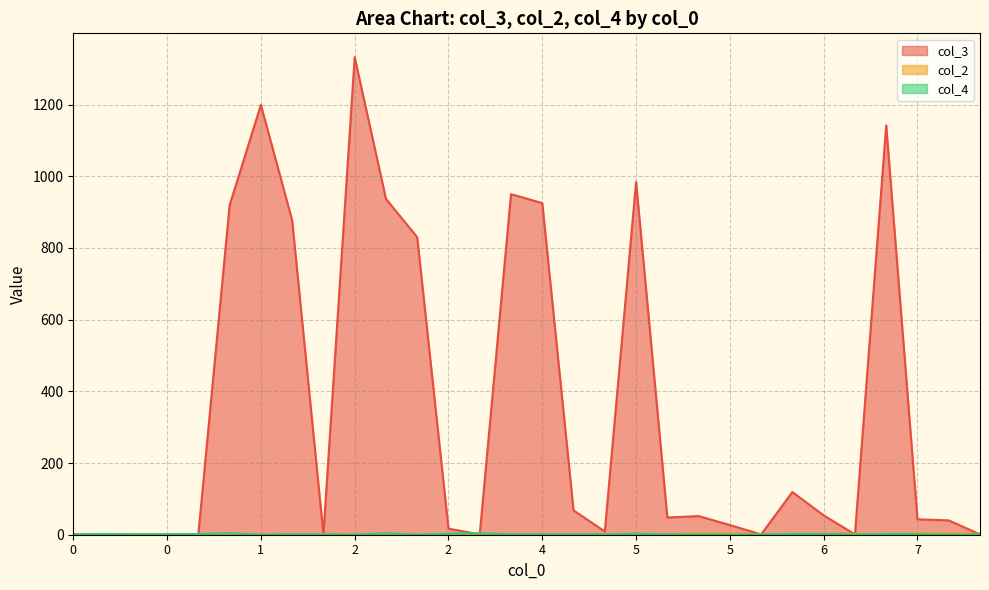

The col_2 series shows 2 at 4. True or false?

True